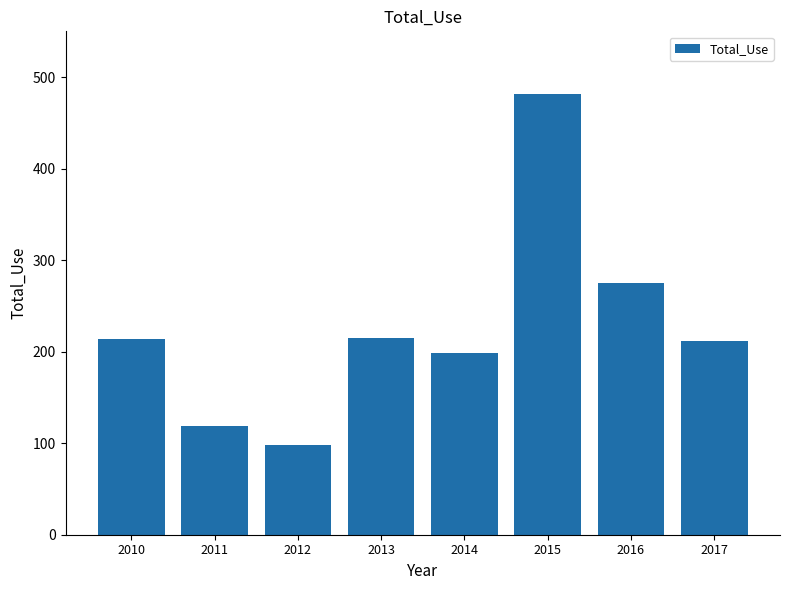

Which category has the lowest value across all series?

2012